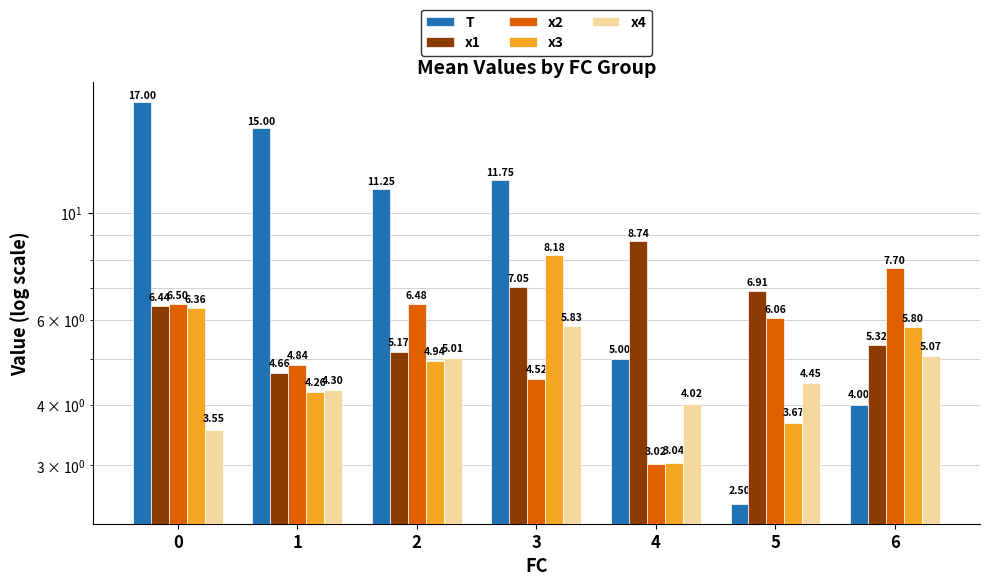

Which series has the largest total across all categories?

T